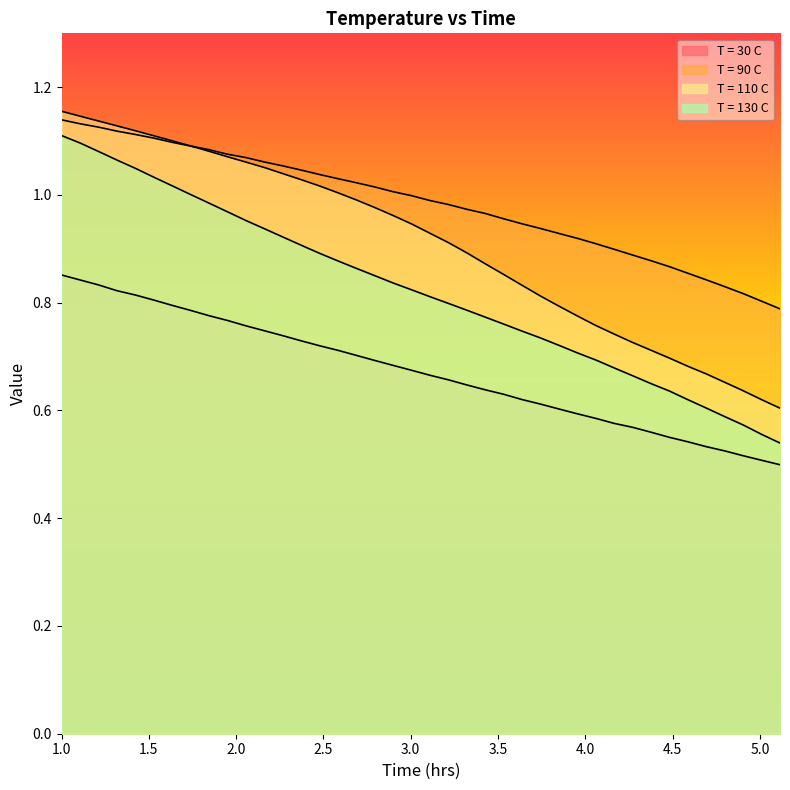

At which category is the sum across all series the highest?

1.0